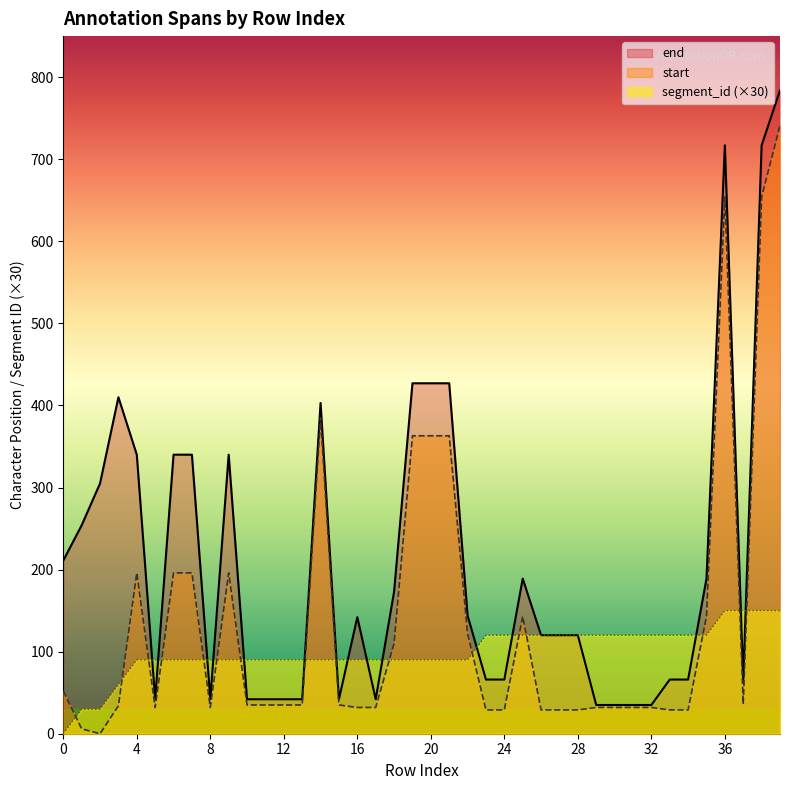

Does the chart have visible grid lines?

No